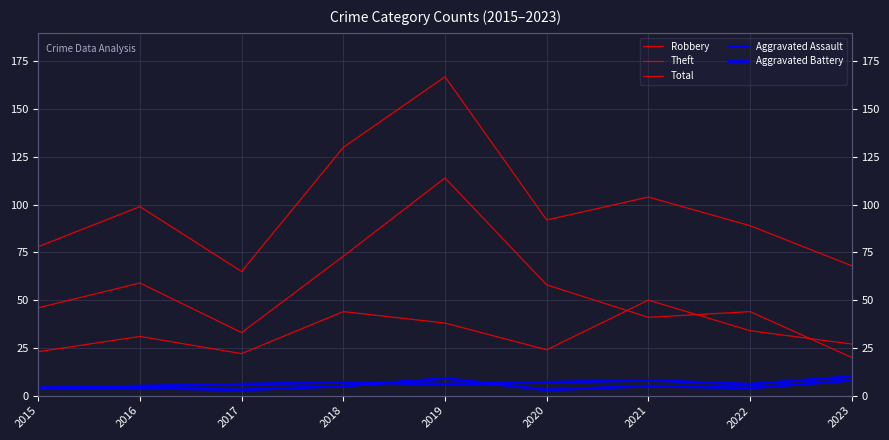

What is the difference between the maximum and minimum values in the Robbery series?

28